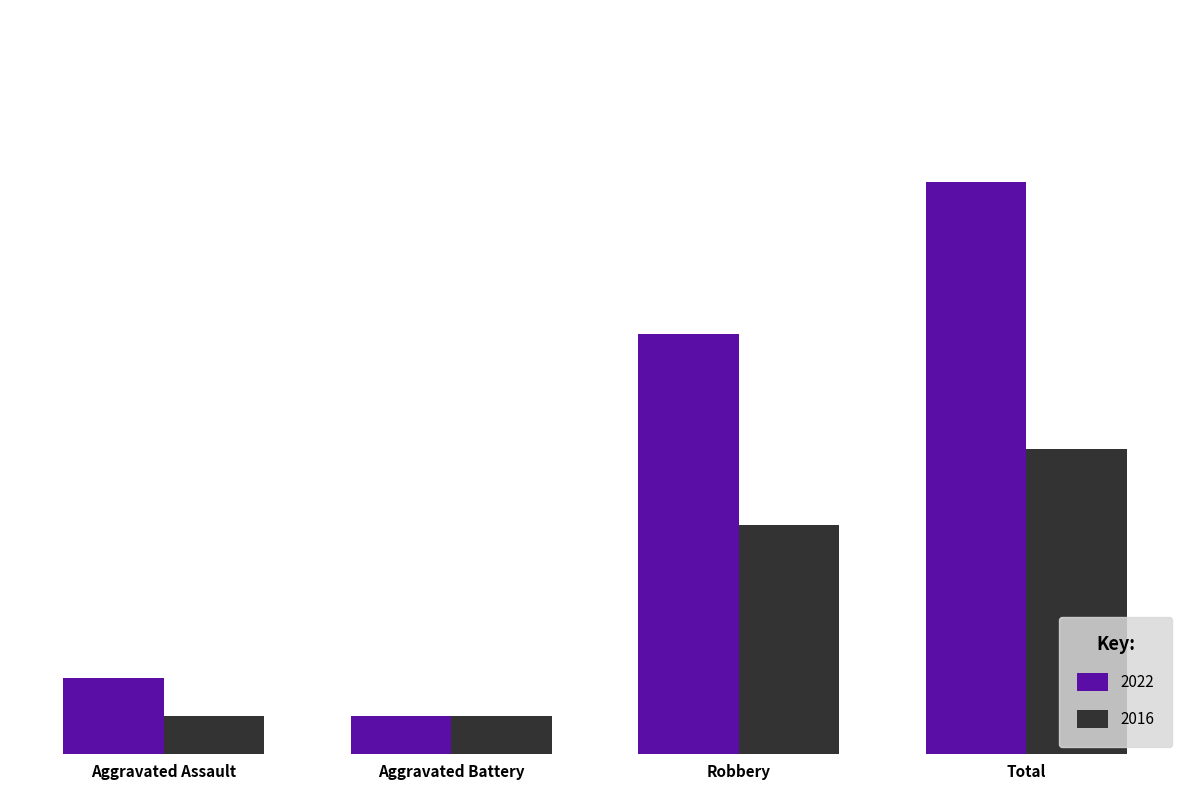

What are all the series names shown in the legend?

2022, 2016